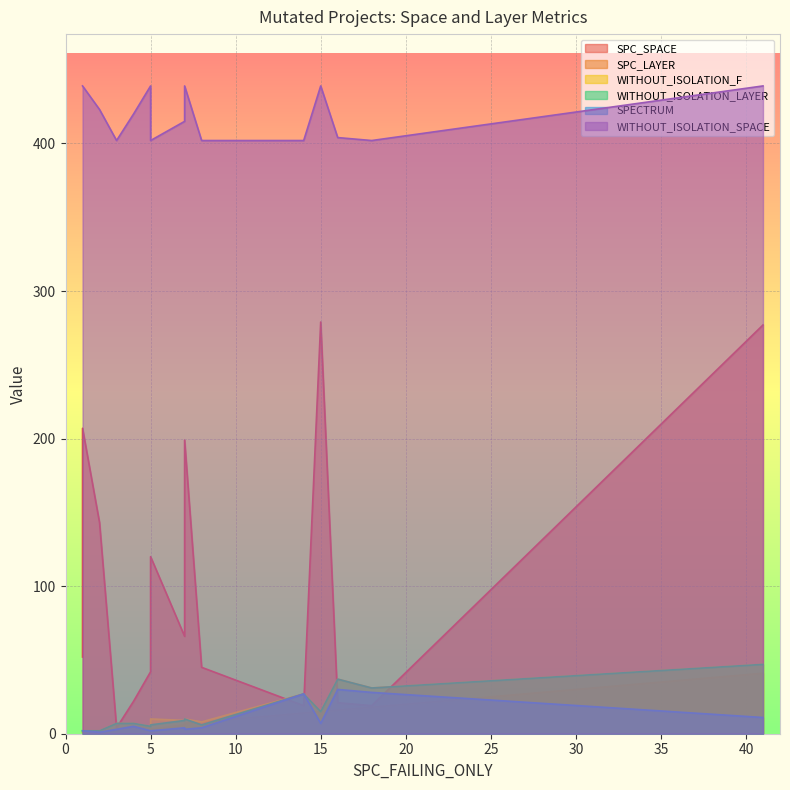

Where is the first local maximum for SPECTRUM?

2